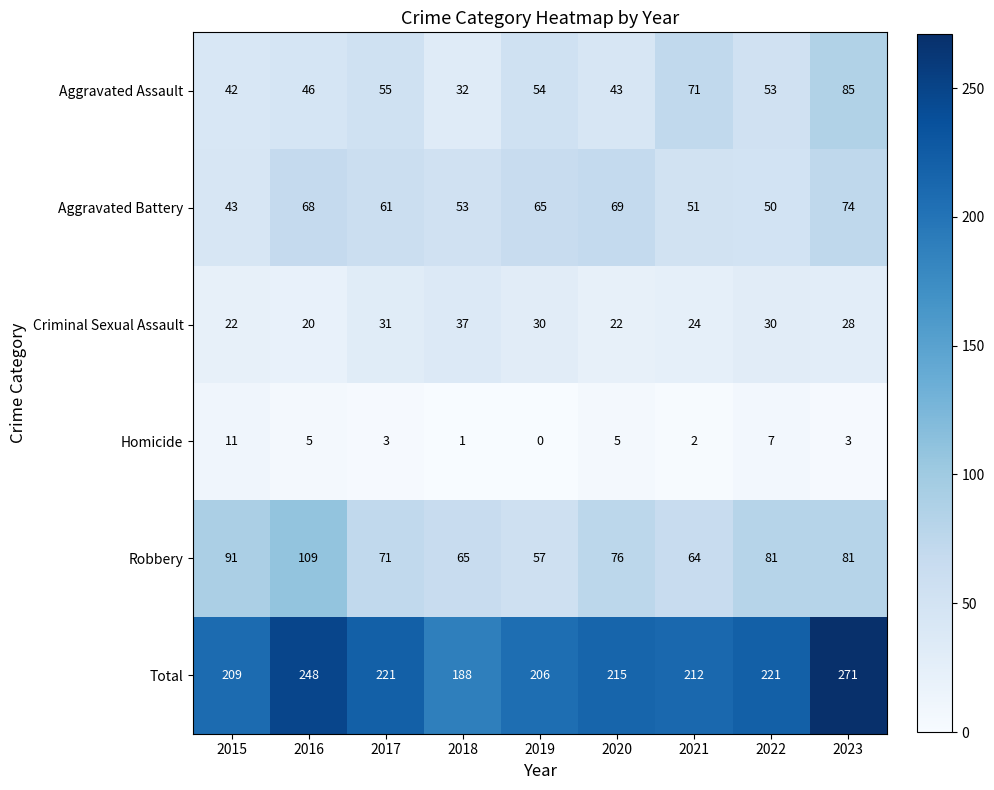

Which series has the largest total across all categories?

Total